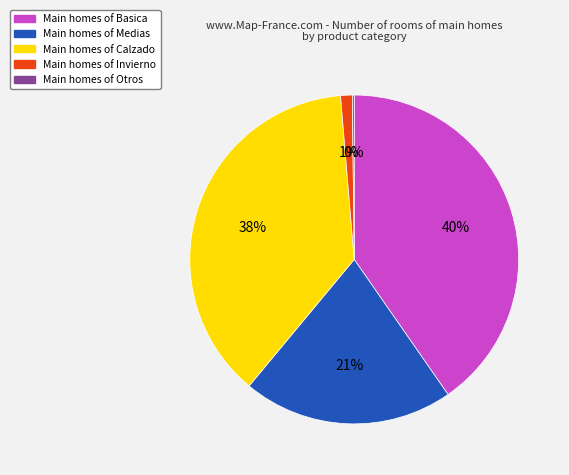

Is there any slice that represents more than half of the pie?

No